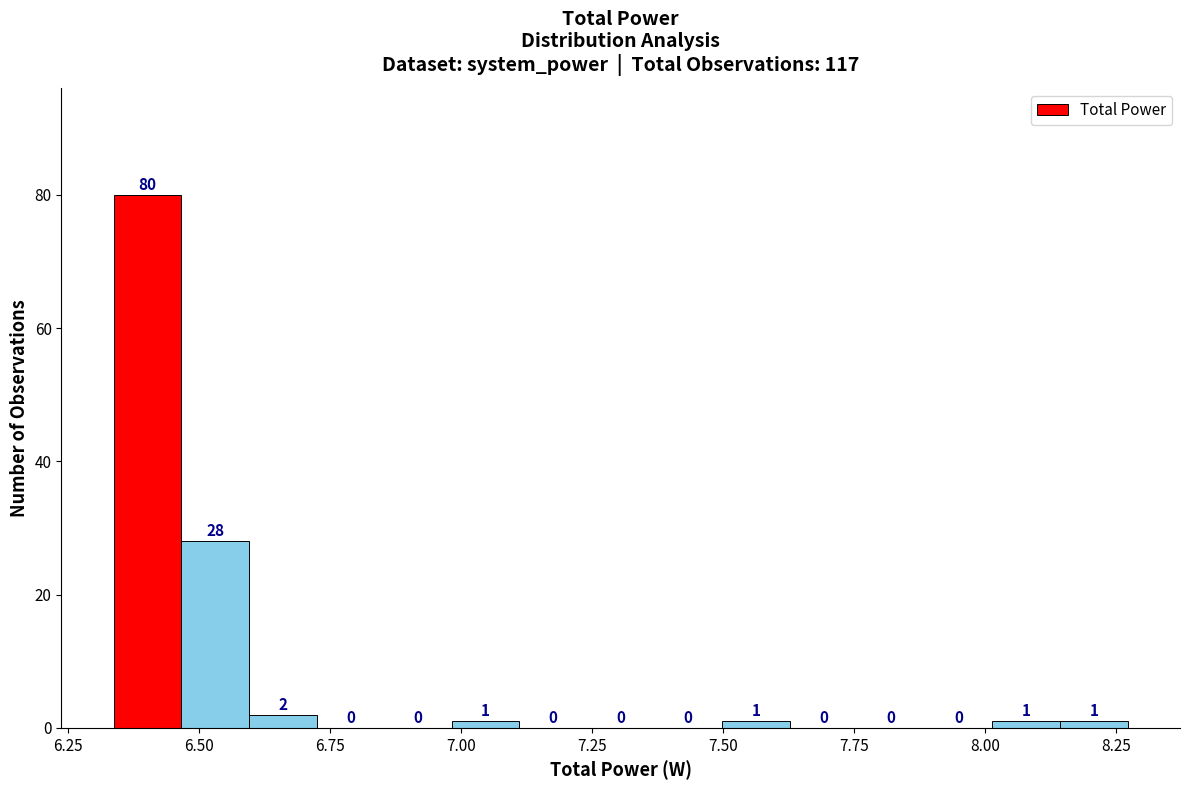

Around what value on the x-axis is the tallest bar? Give the approximate position of its centre, as read against the axis.

6.40